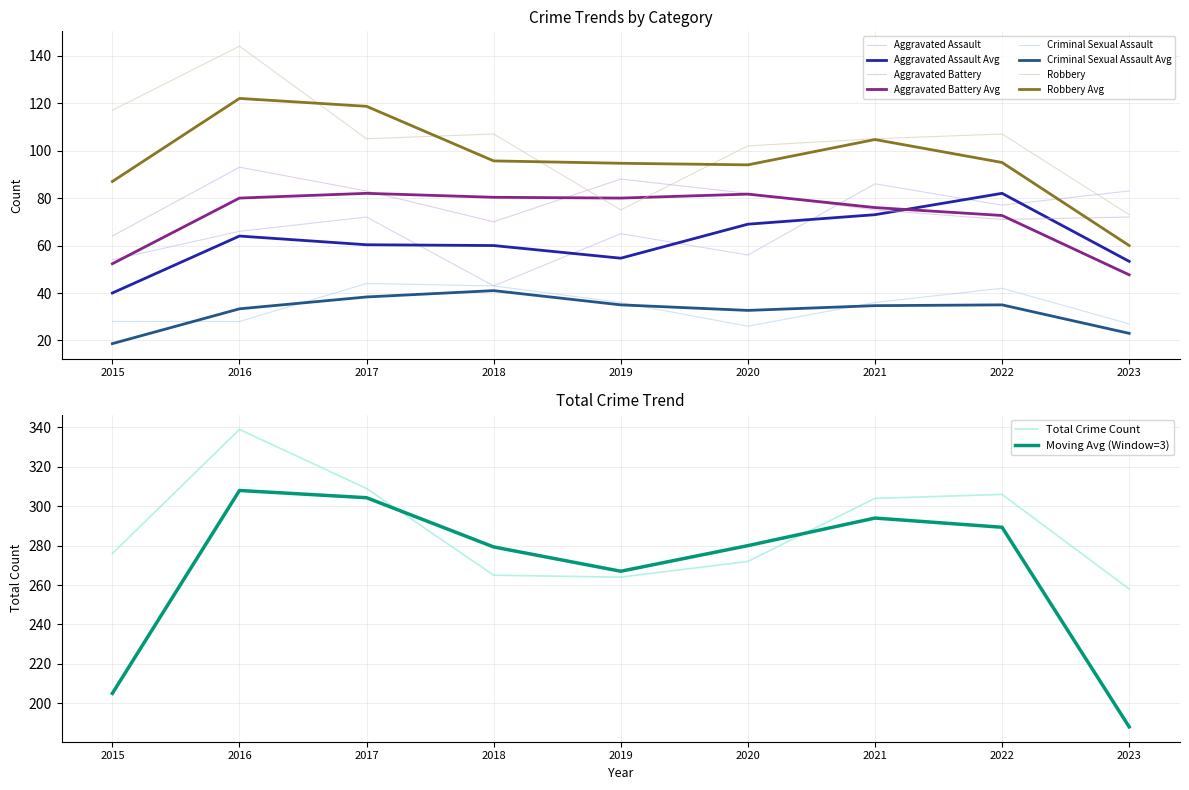

The Robbery series shows 73 at 2023. True or false?

True